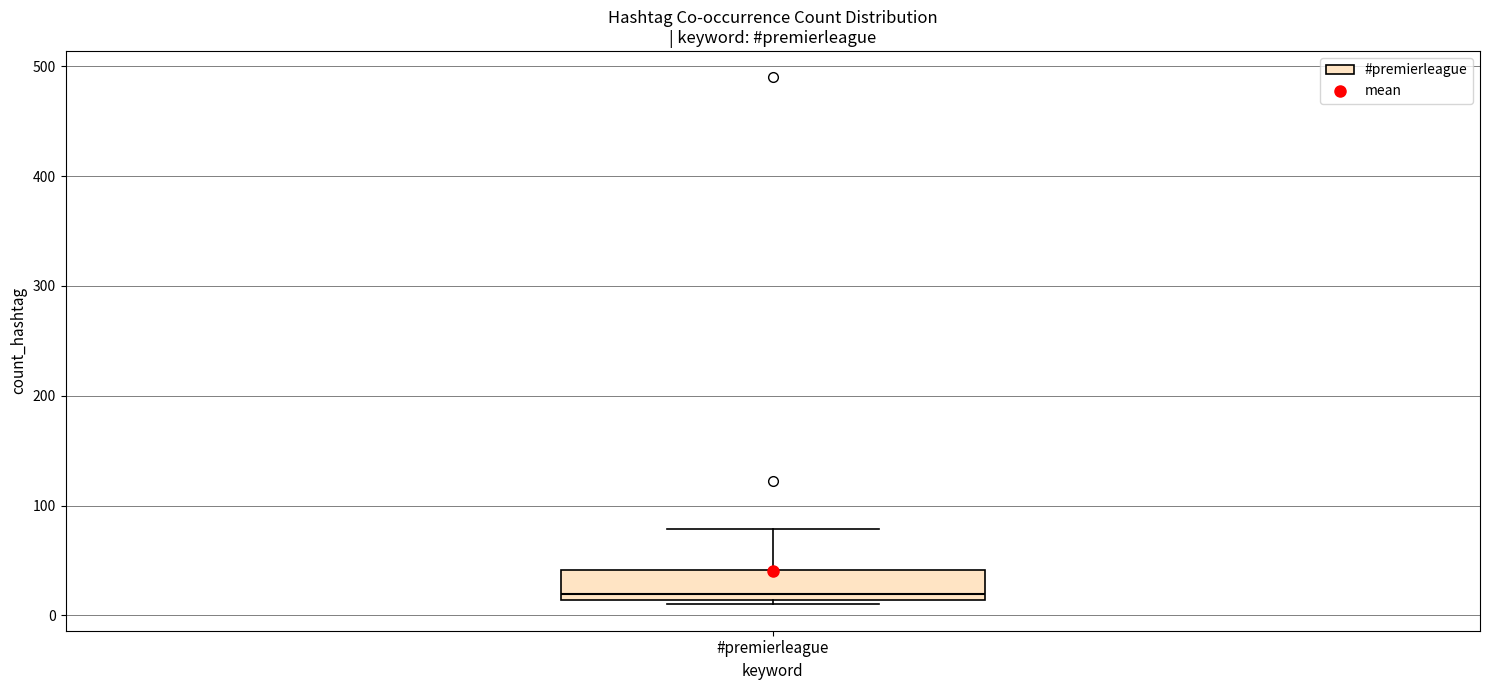

Transcribe this box plot: give where the median line is, the range the box spans, and where the two whiskers end, as read against the y-axis. The values are not printed on the chart, so give them approximately, as read against the axis.

median 20, box 10 to 40, whiskers 10 (just below the box's lower edge) to 80